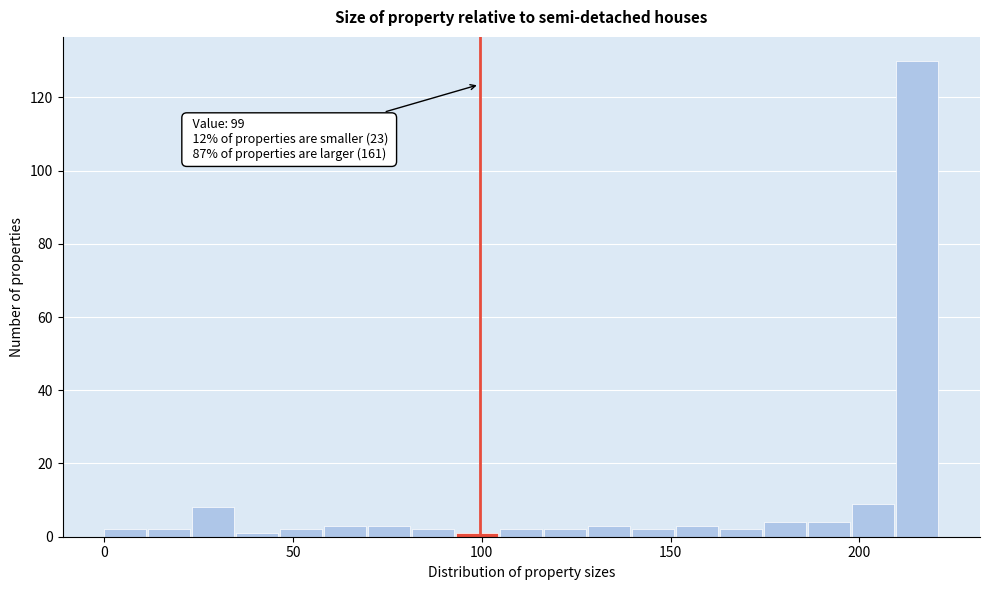

Around what value on the x-axis is the tallest bar? Give the approximate position of its centre, as read against the axis.

215